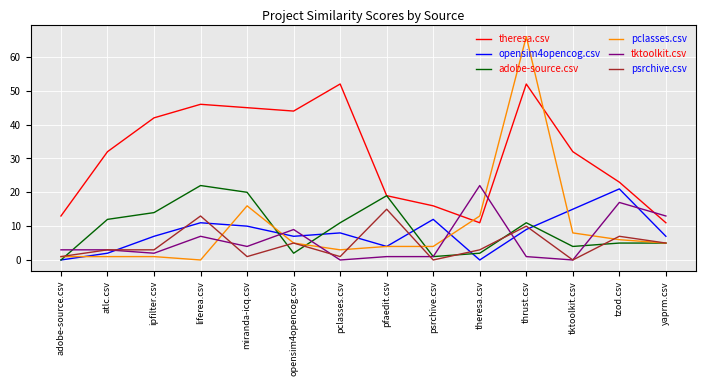

True or false: opensim4opencog.csv and tktoolkit.csv intersect in this chart.

True